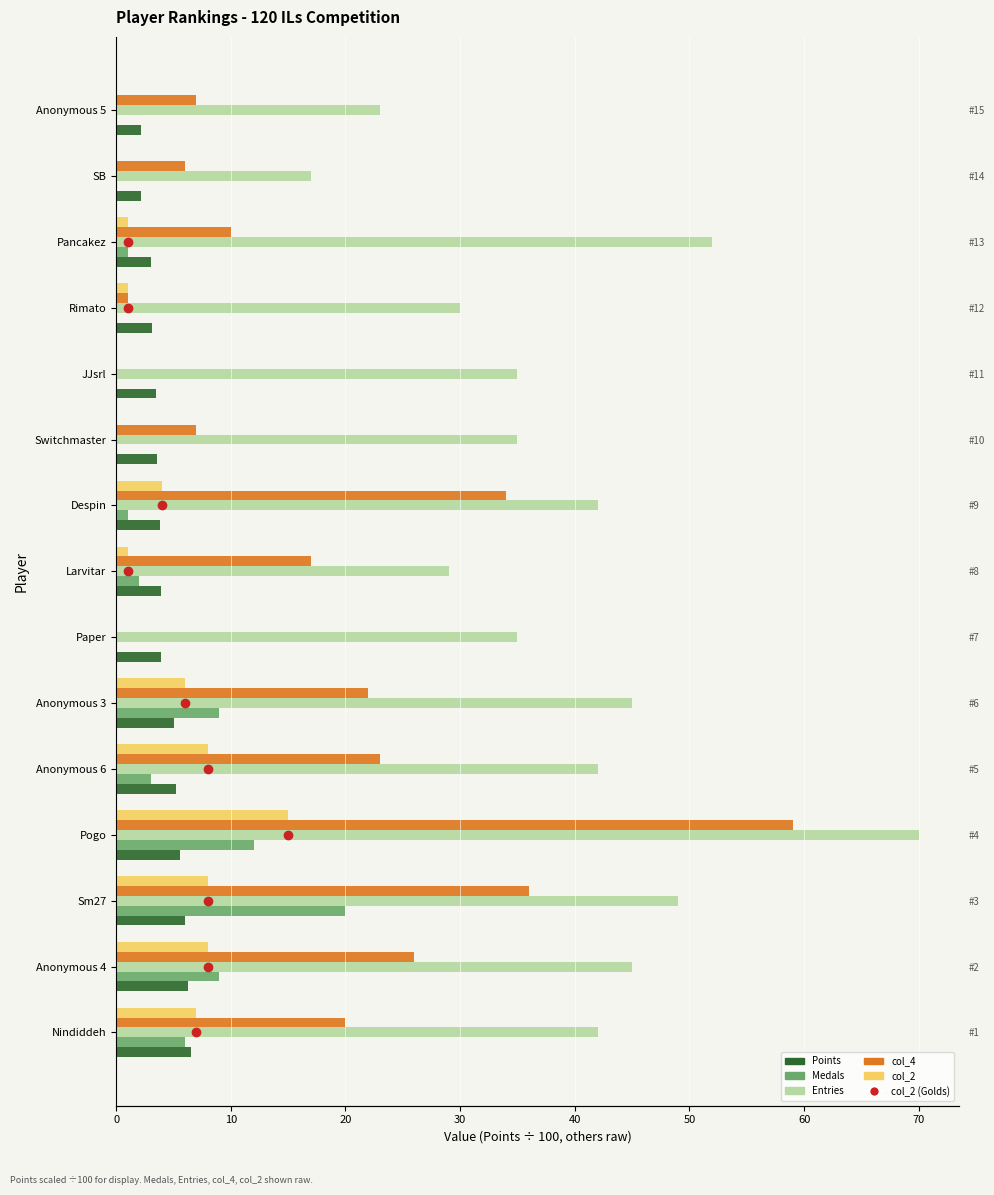

Which series has the largest total across all categories?

Entries